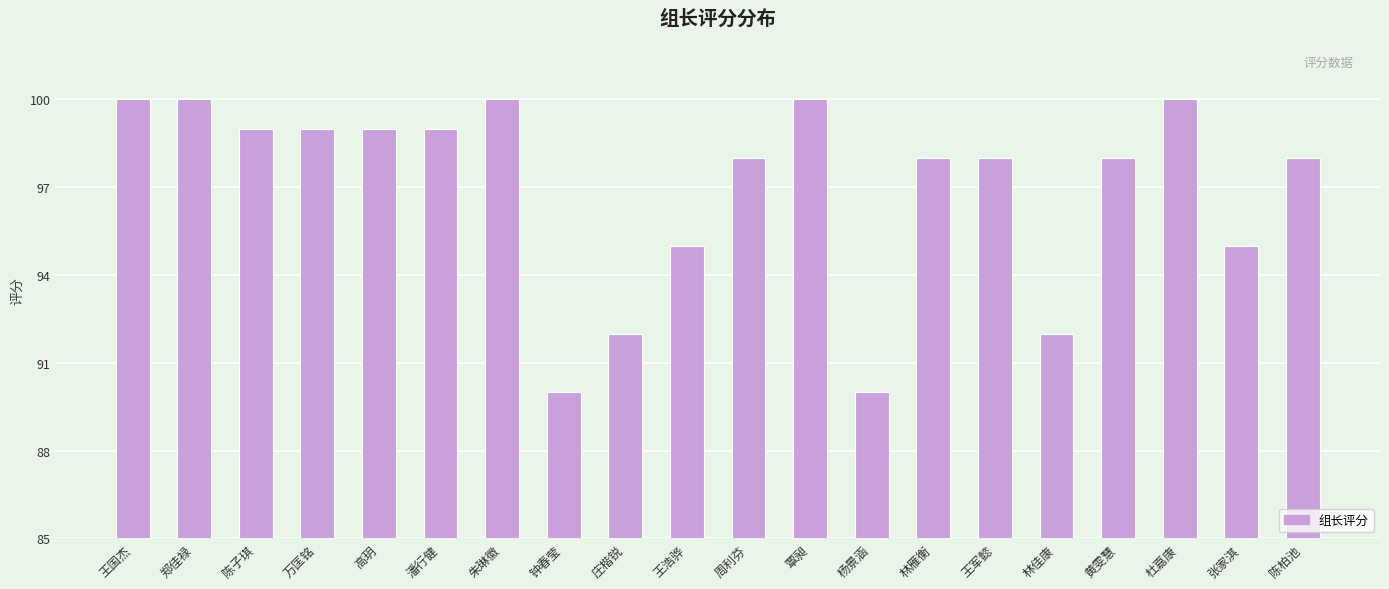

How many series are shown in this chart?

1